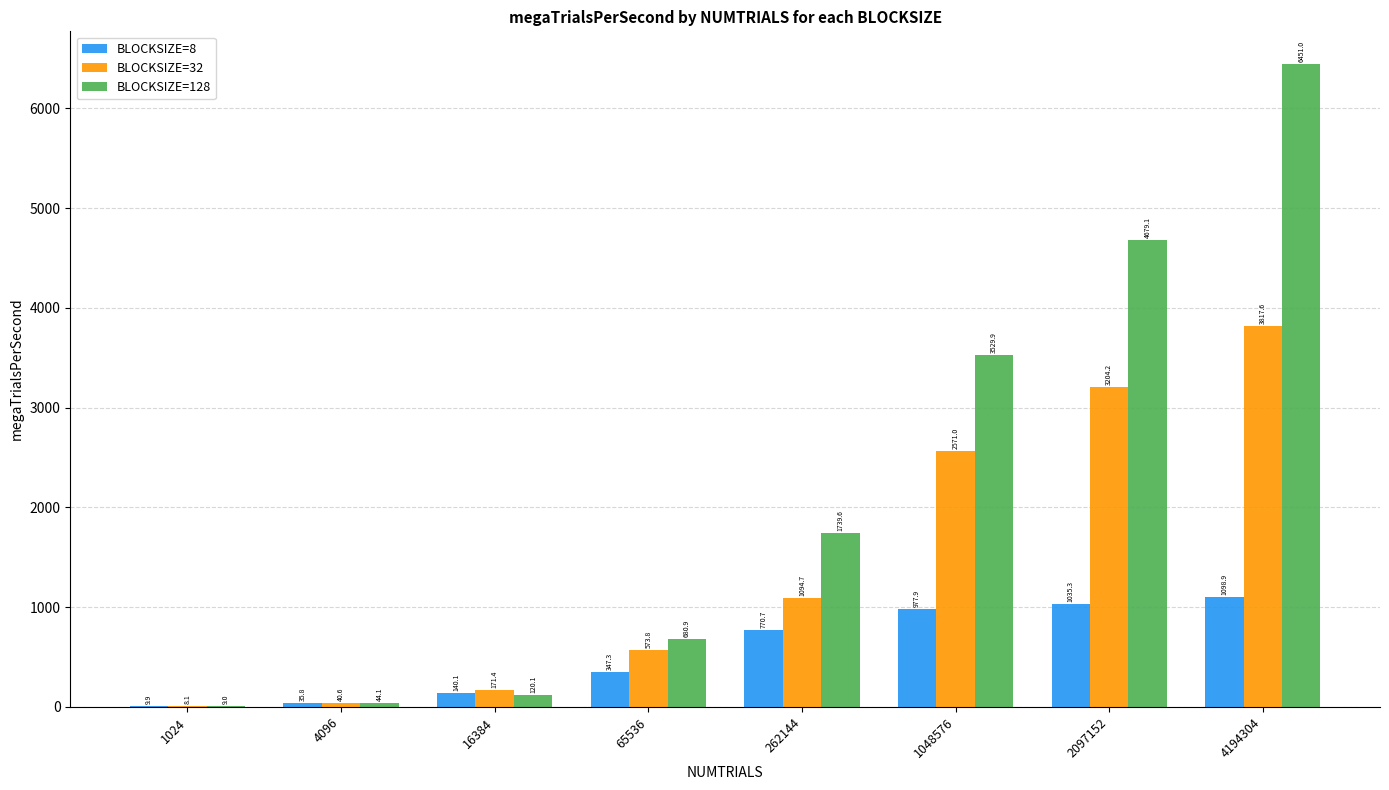

Where does the BLOCKSIZE=8 series first go above 770?

262144